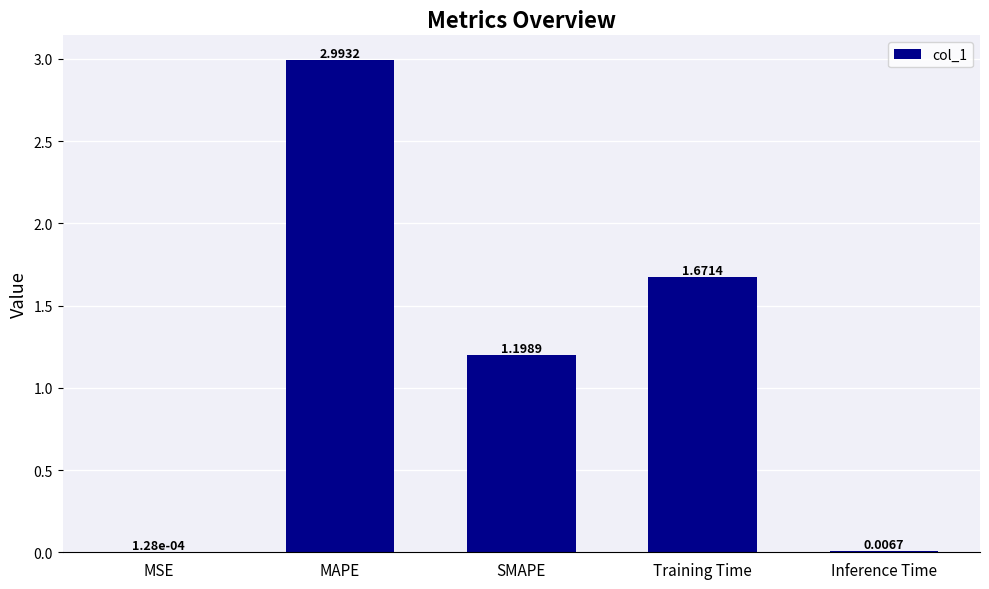

At which label is the value closest to 1?

SMAPE